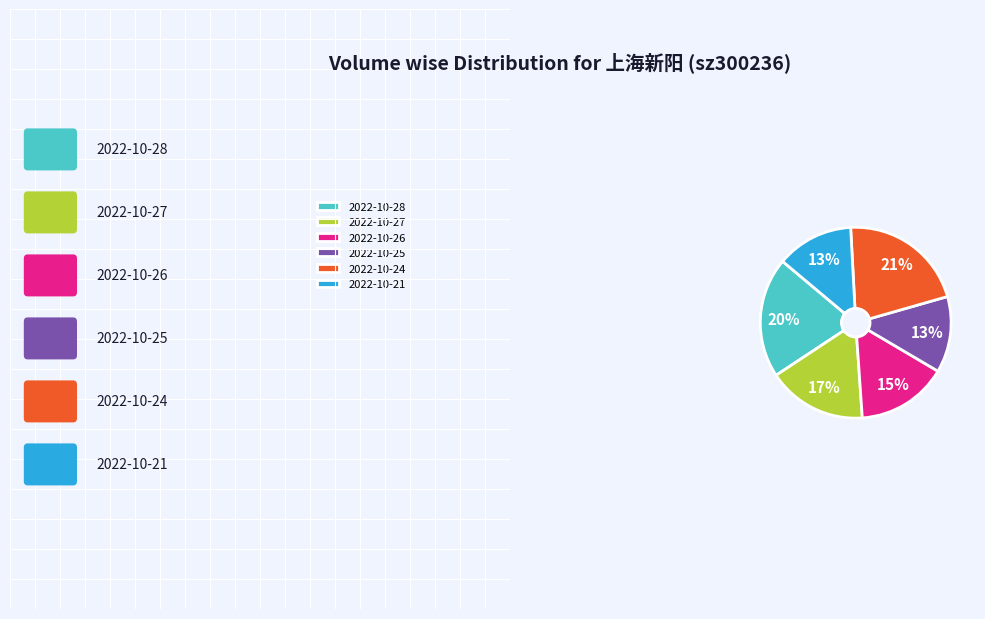

Combined, do 2022-10-21 and 2022-10-27 account for over 50%?

No